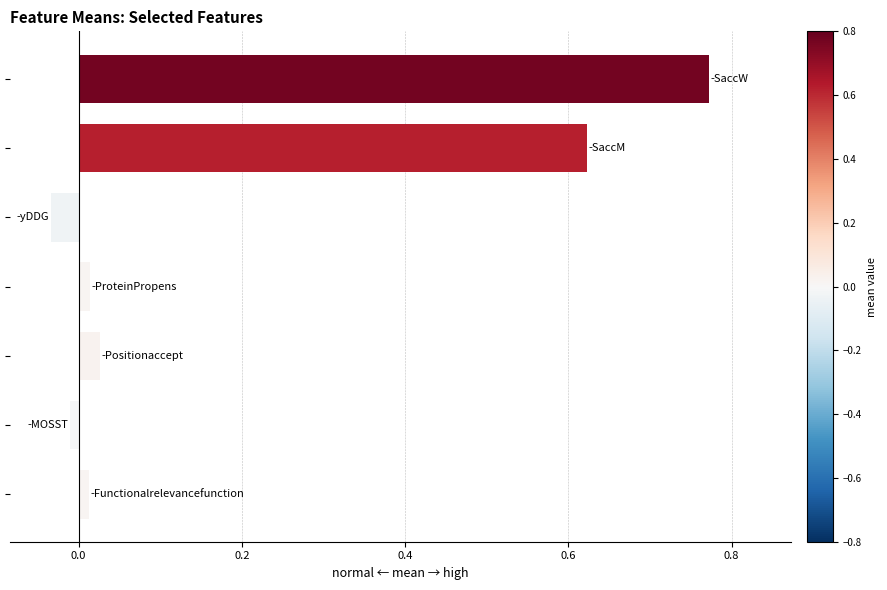

Count the number of data series in this chart.

1